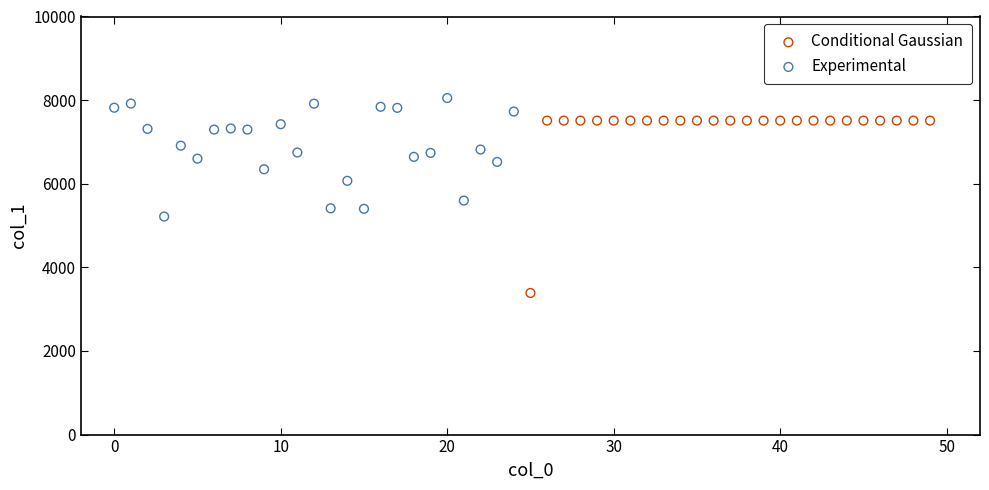

Which series reaches the maximum Y coordinate?

Experimental